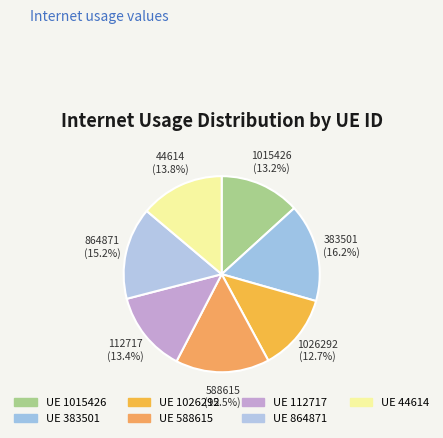

Count the number of slices in the pie.

7